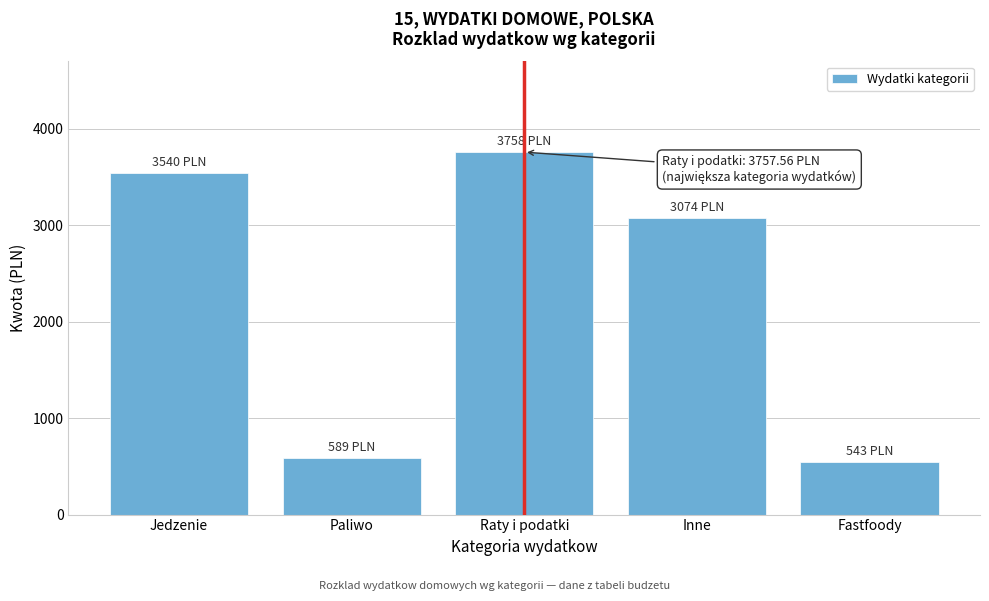

Reading right to left, transcribe all the data shown in this chart.

Fastfoody=543.2	Inne=3074.4	Raty i podatki=3757.6	Paliwo=588.6	Jedzenie=3540.5